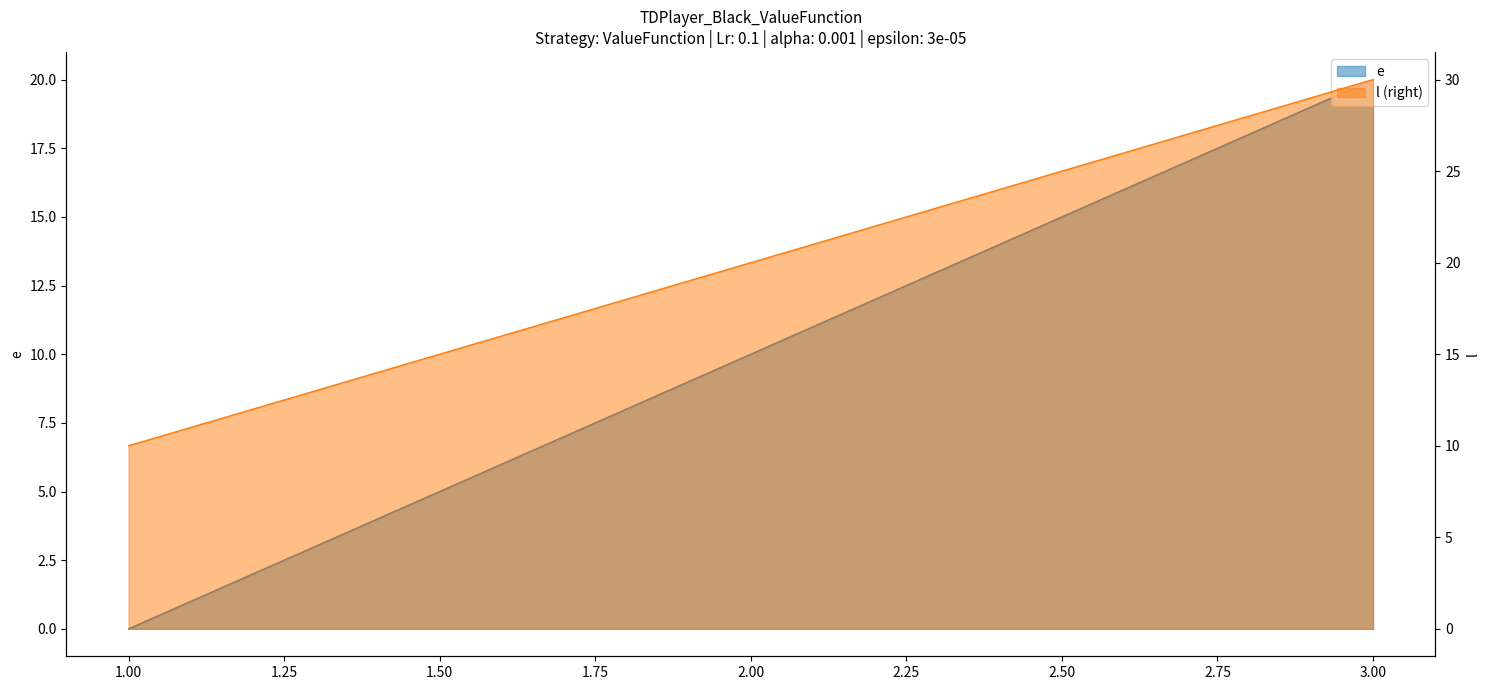

The e series shows 33 at 3. True or false?

False